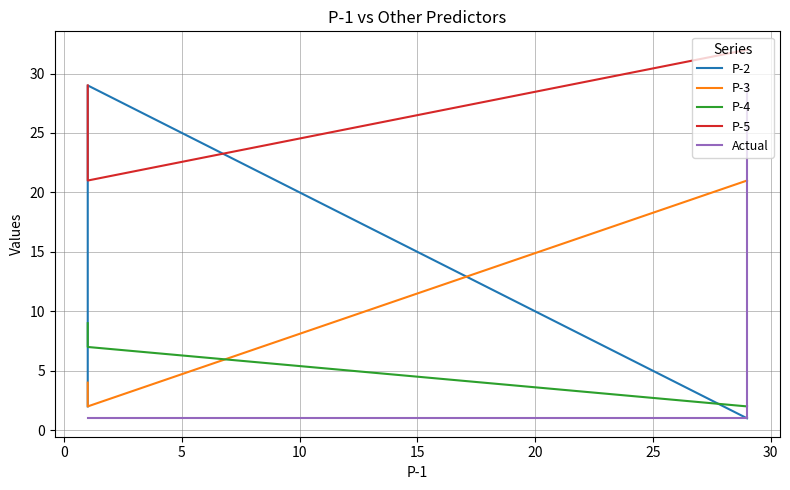

How many P-4 values are between 2 and 9?

4